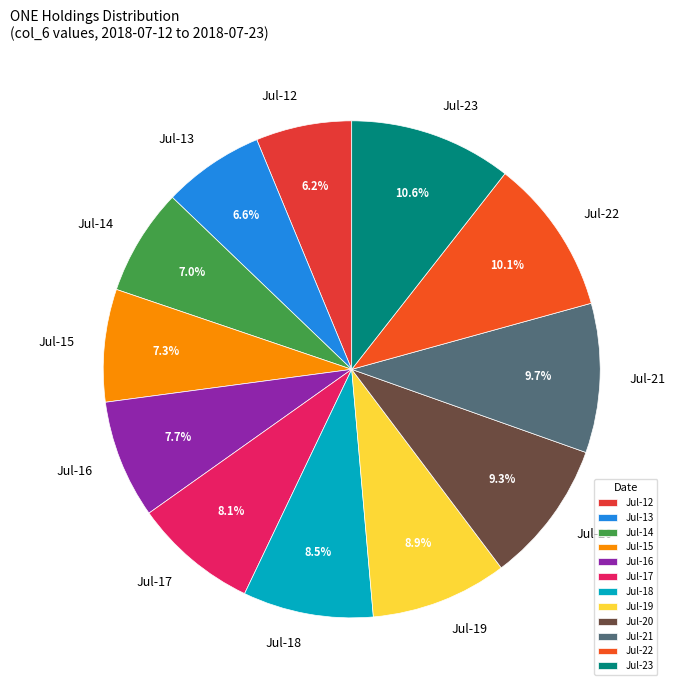

How many slices are in this pie chart?

12